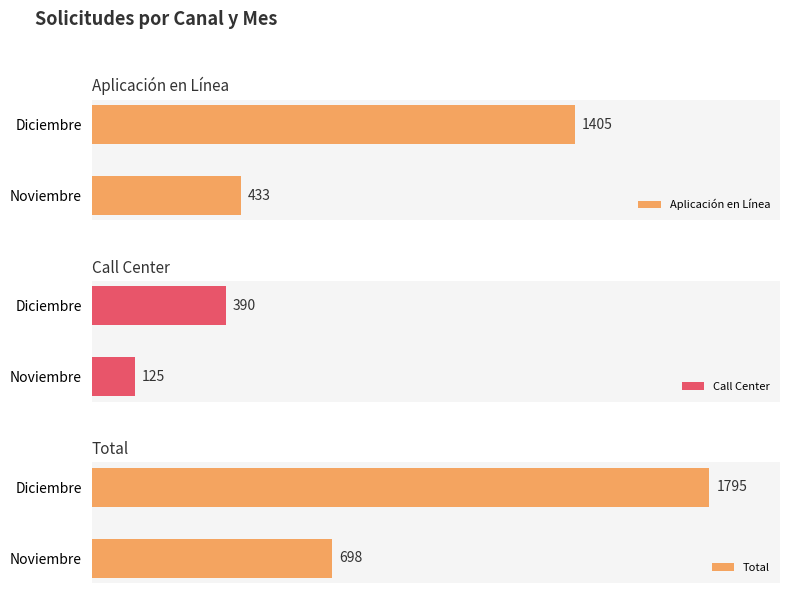

At which label does Aplicación en Línea reach its peak?

Diciembre